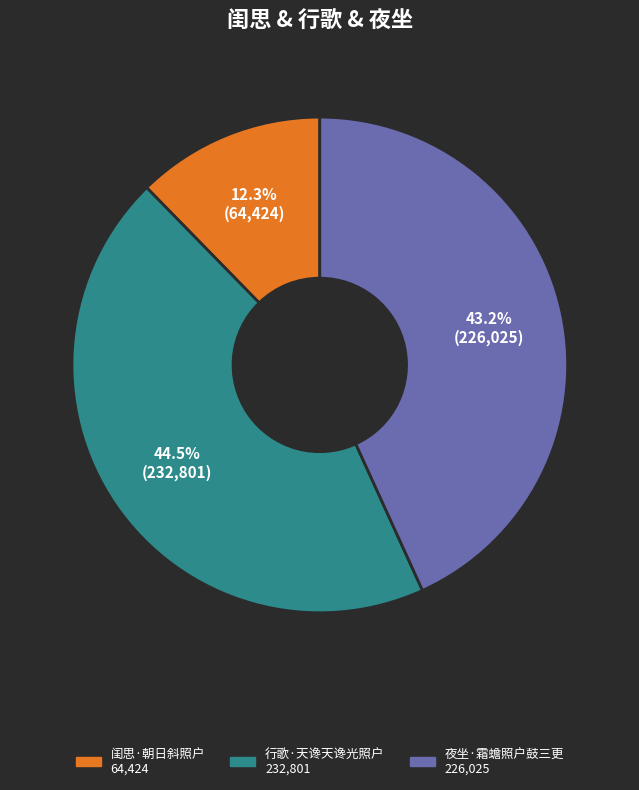

To the nearest percent, what is the combined percentage of 行歌·天谗天谗光照户 and 夜坐·霜蟾照户鼓三更?

88%